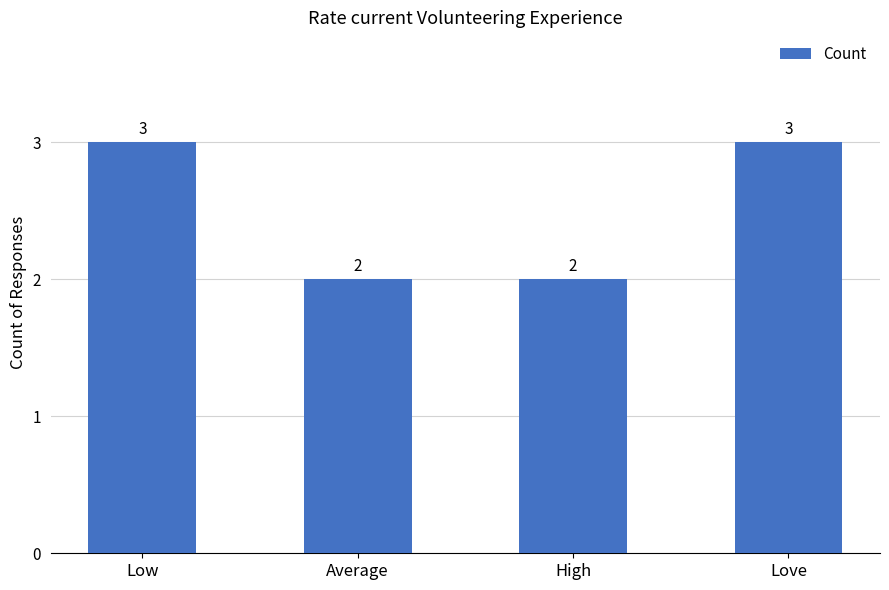

What is the label of the 2nd bar from the left?

Average